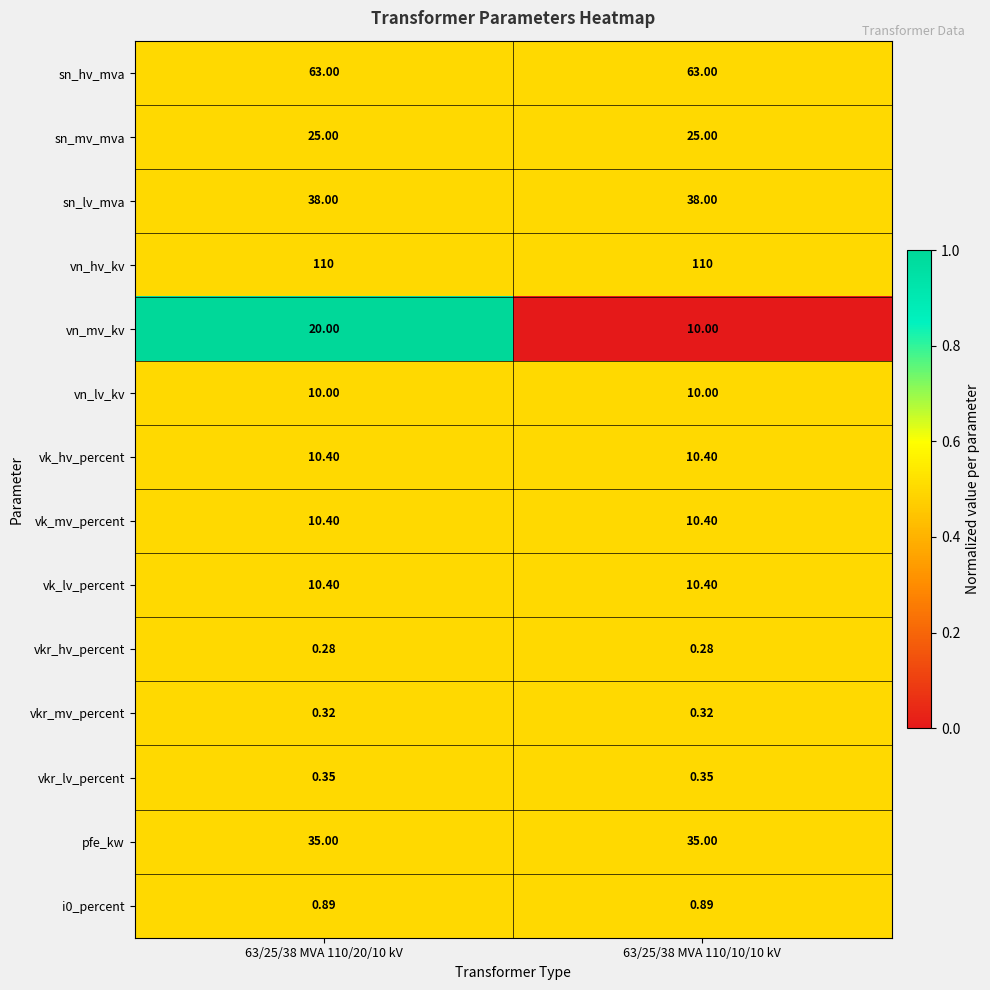

Which series has the largest total across all categories?

vn_hv_kv